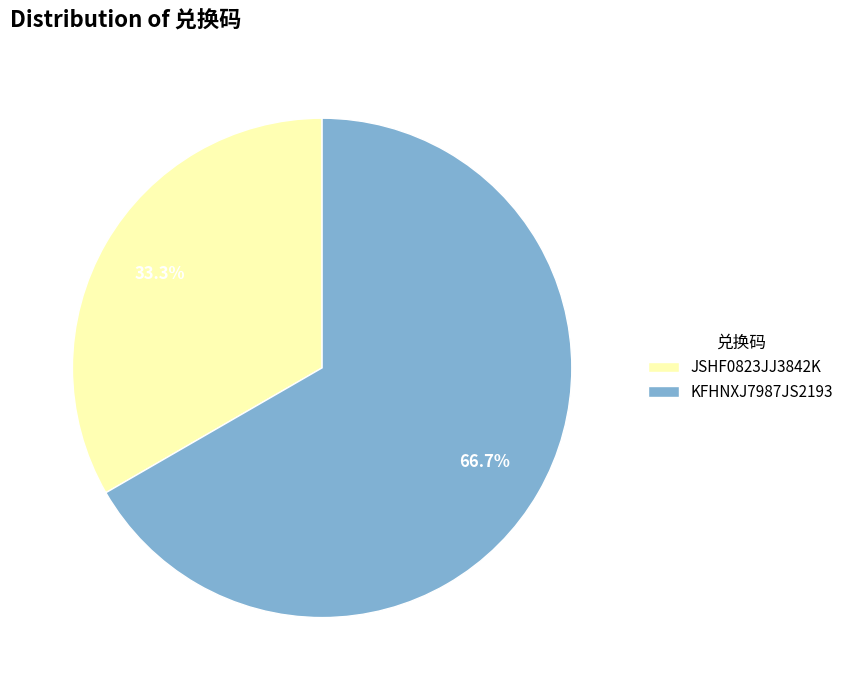

To the nearest percent, what is the difference between the largest and smallest slice percentages?

33%